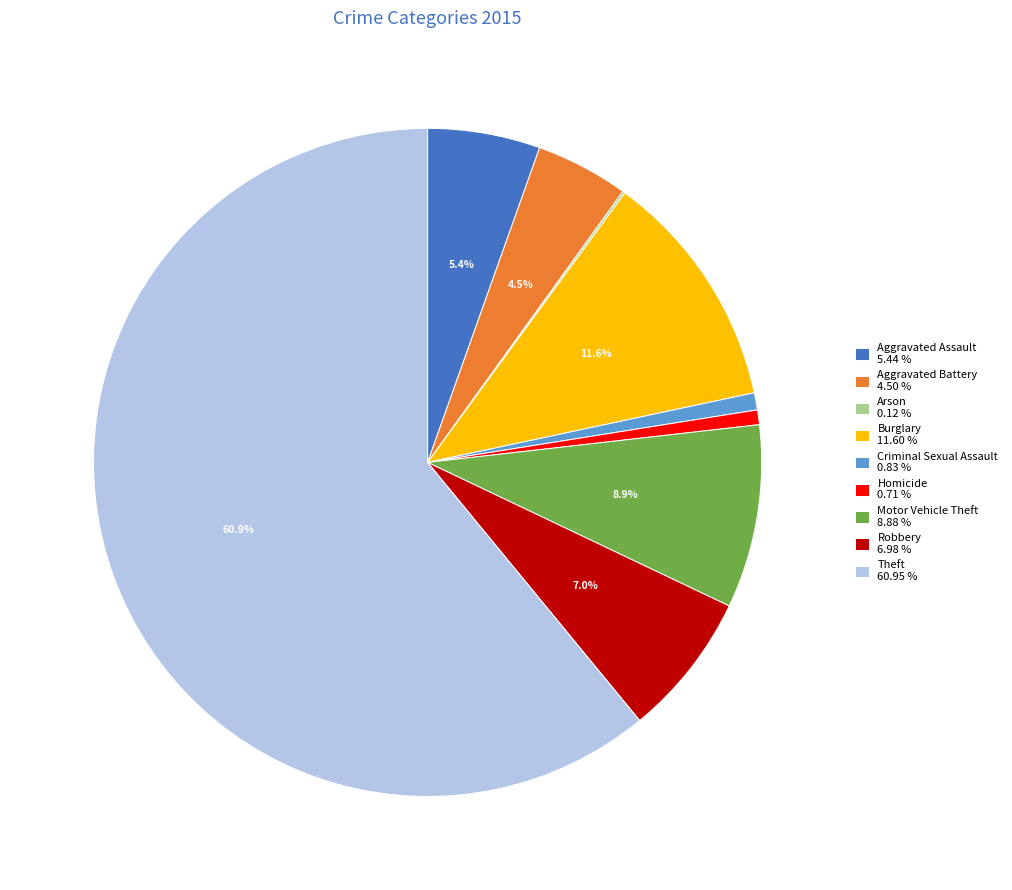

Is there any slice that represents more than half of the pie?

Yes